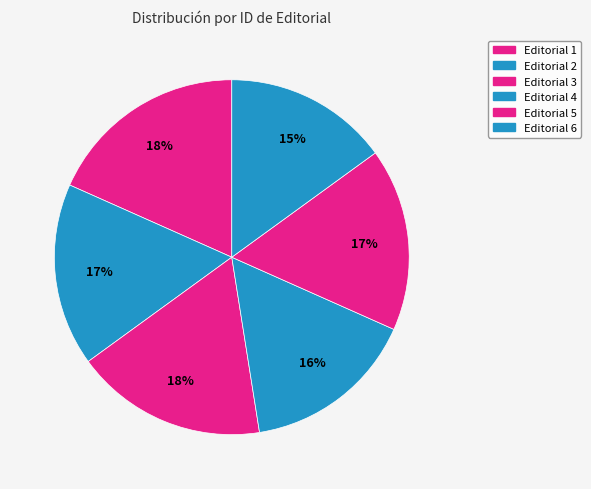

Rank the categories by value from highest to lowest.

1, 3, 2, 5, 4, 6